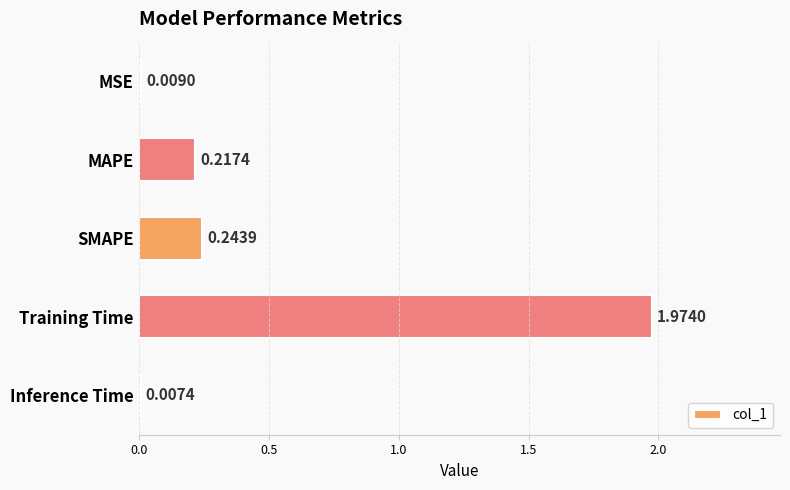

What is the label of the 3rd bar from the bottom?

SMAPE